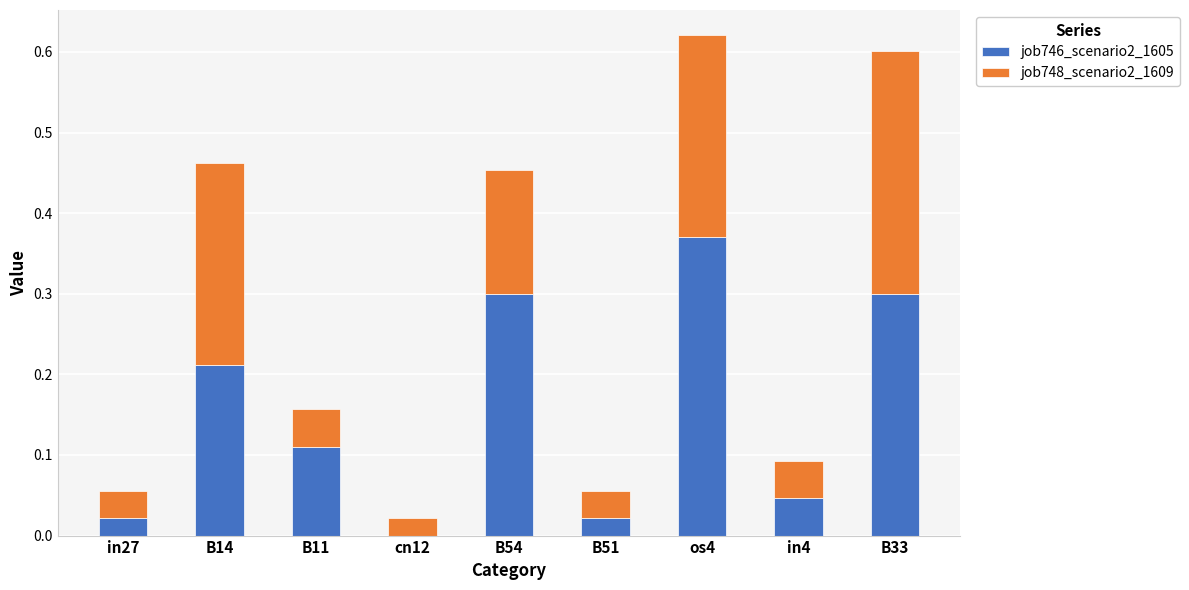

Are the bars grouped side by side (vs. stacked)?

No